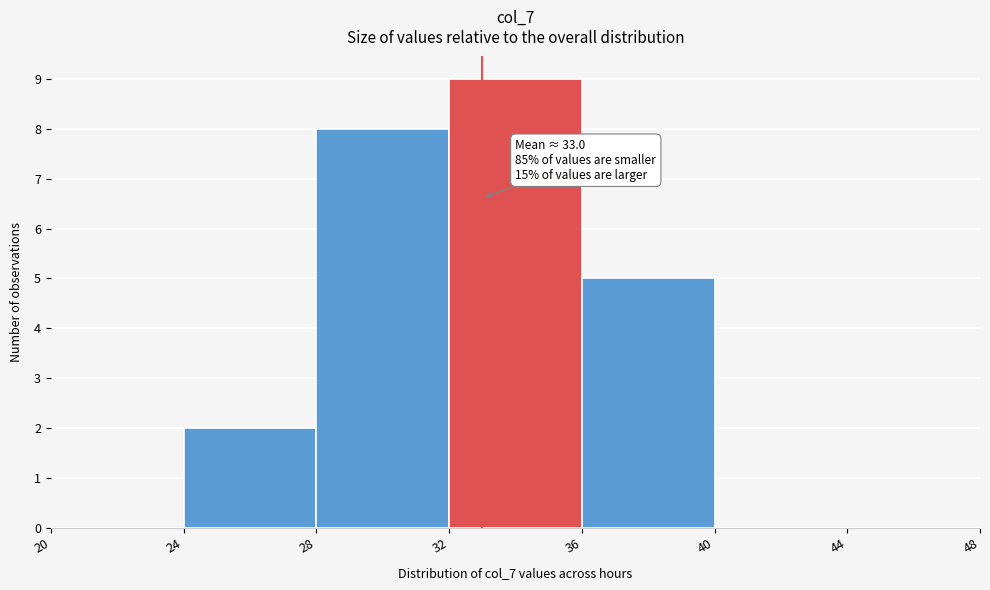

Over which range of the x-axis is the bar tallest?

32 to 36